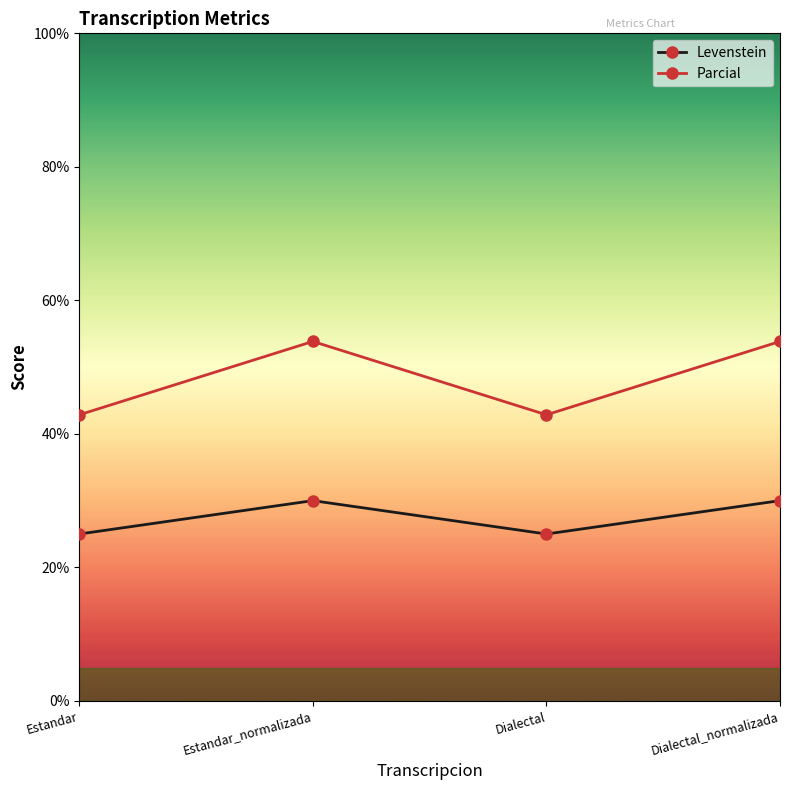

True or false: Levenstein and Parcial cross at least once.

False